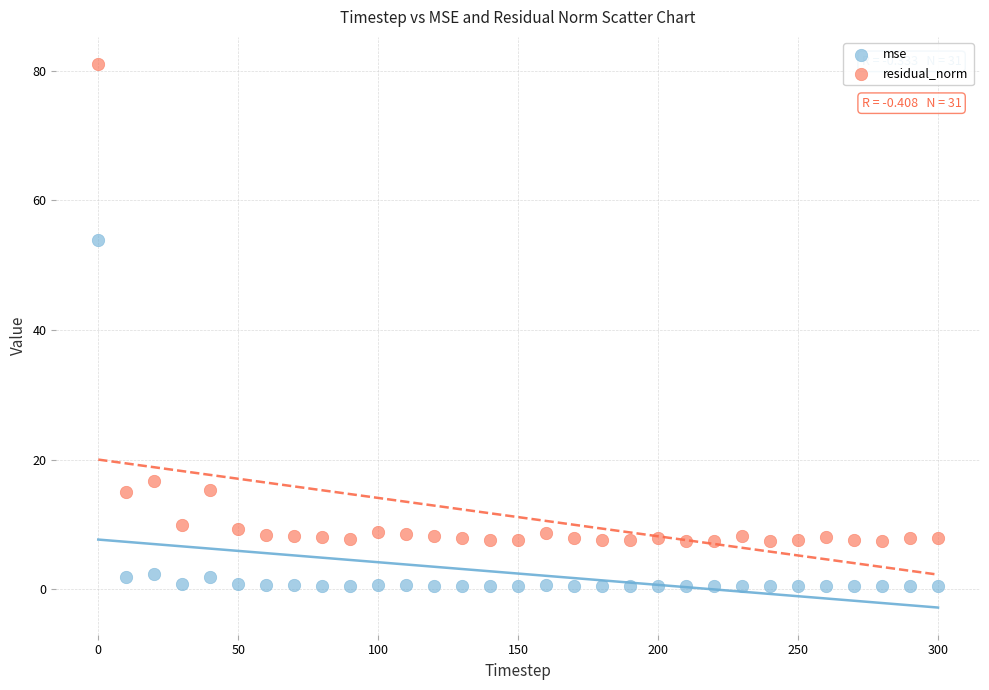

Across all data points, what is the range of Y values (max minus min)?

80.6